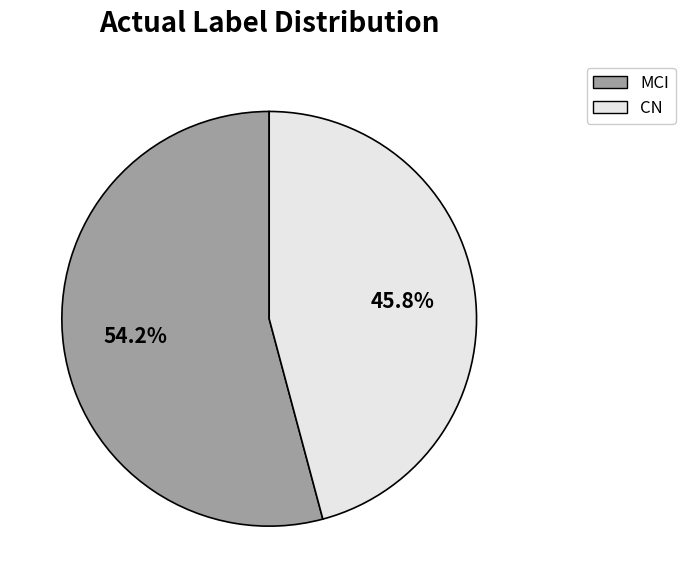

How many segments does this pie chart have?

2